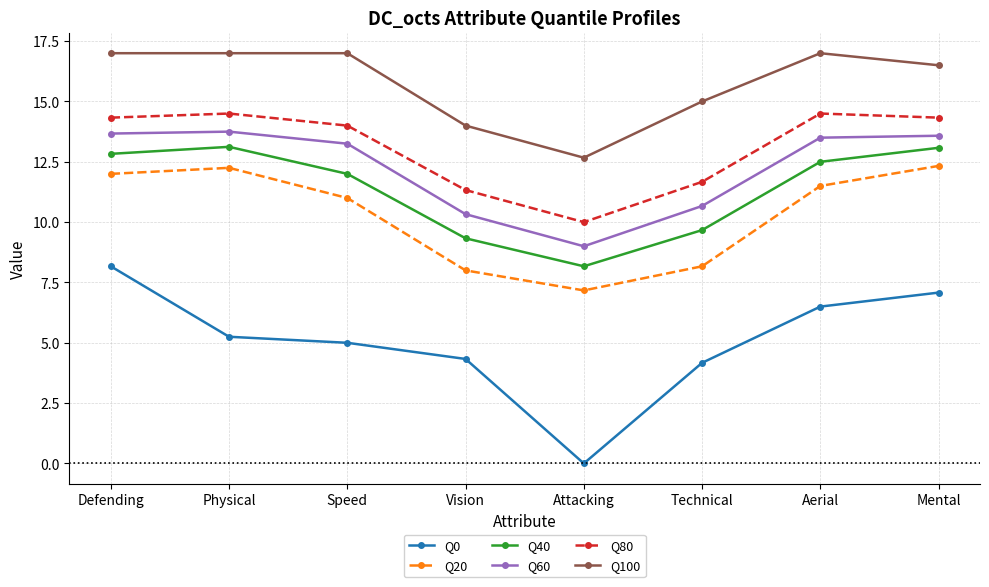

What are all the series names shown in the legend?

Q0, Q20, Q40, Q60, Q80, Q100